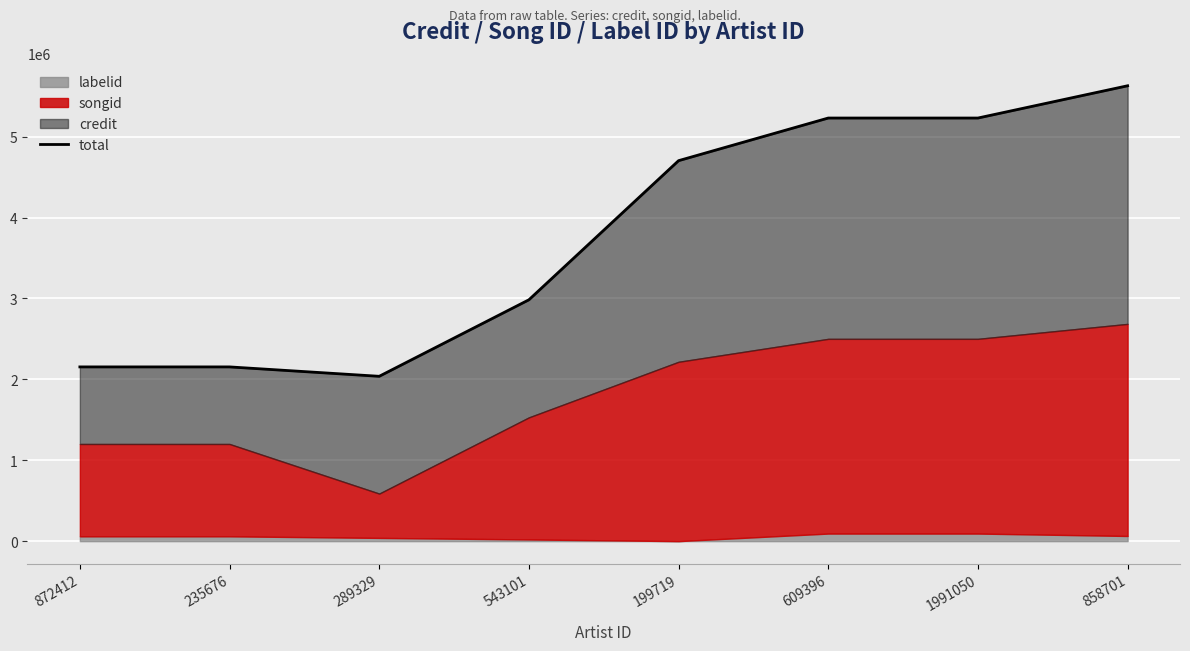

What is the label of the 5th point from the left?

199719